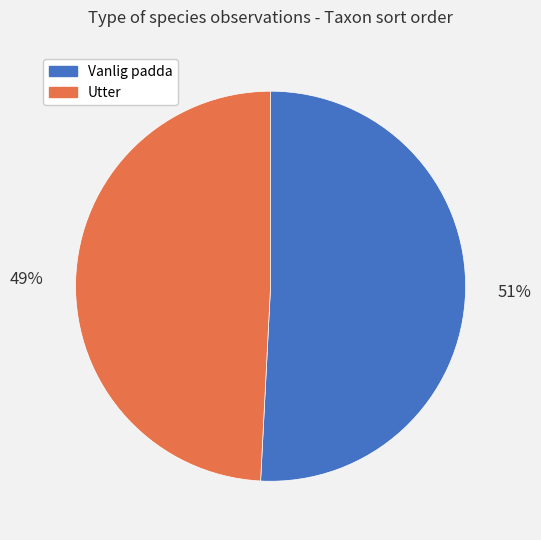

Which slice is the smallest?

Utter